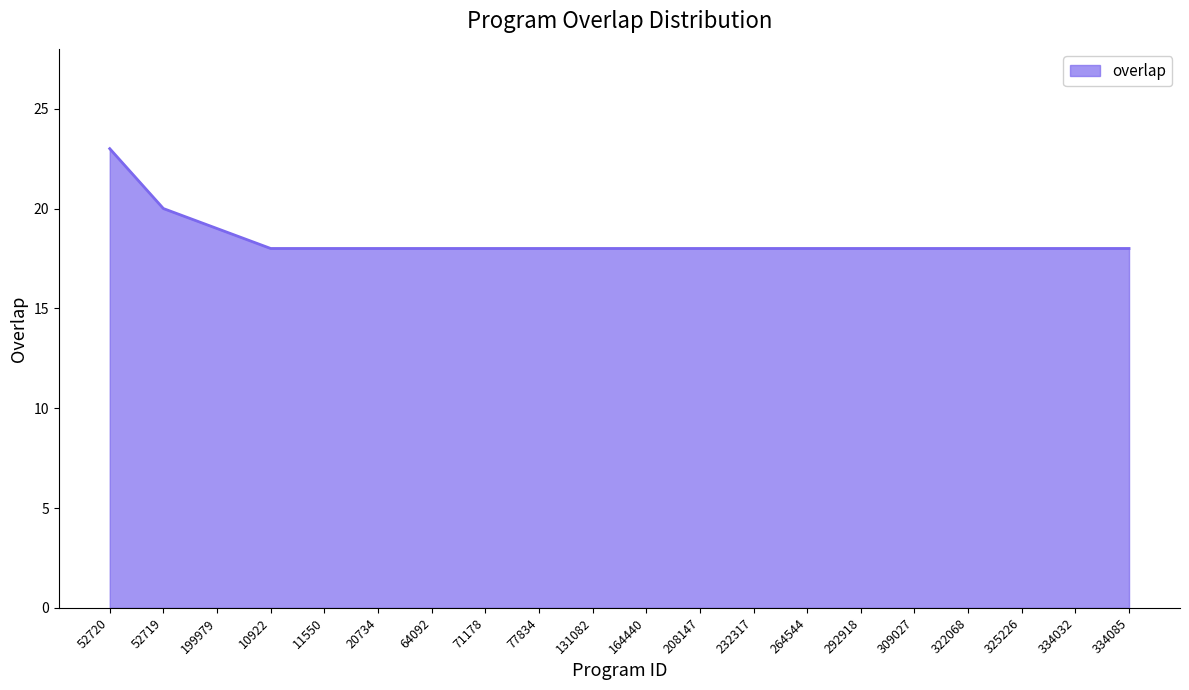

Read the value at 164440.

18